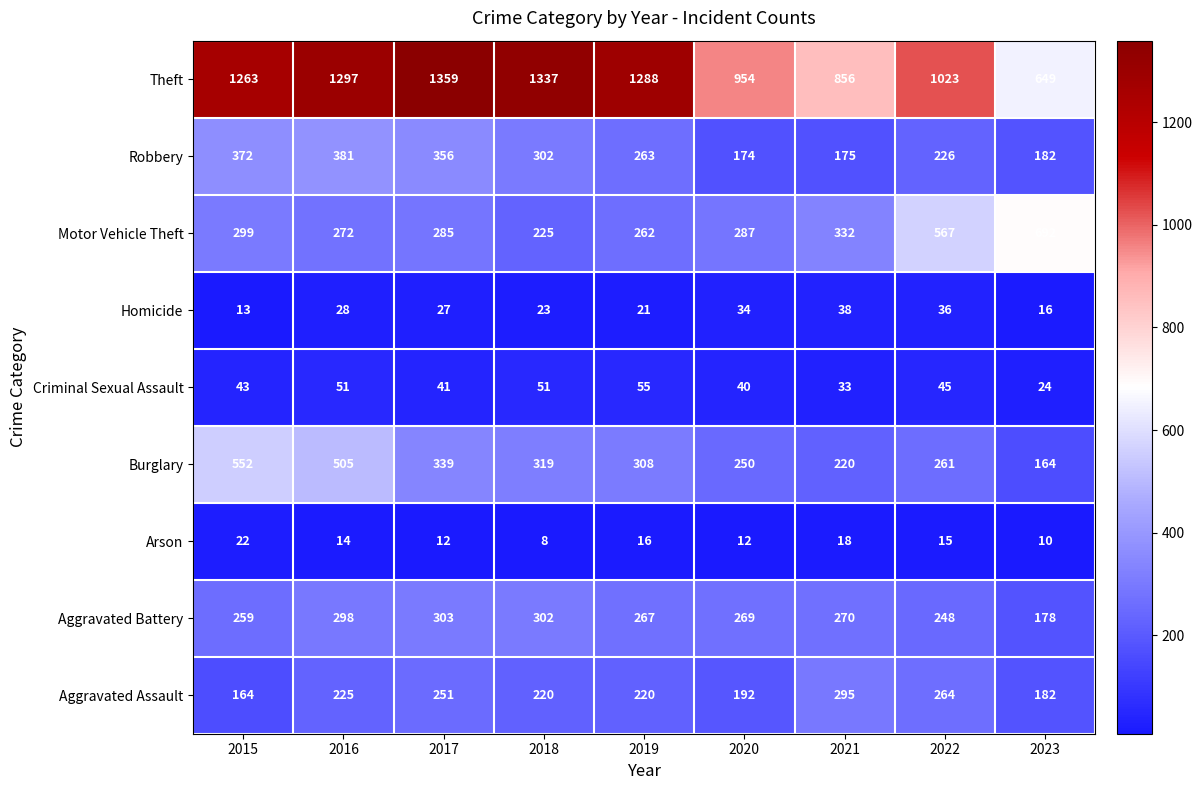

Is it true that Robbery equals 172 at 2018?

False